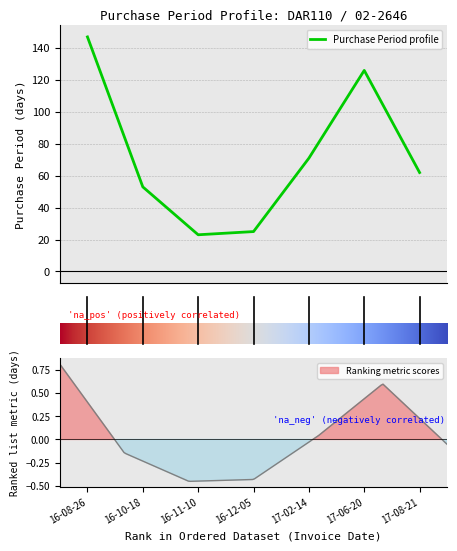

Count the number of values greater than 62.

3